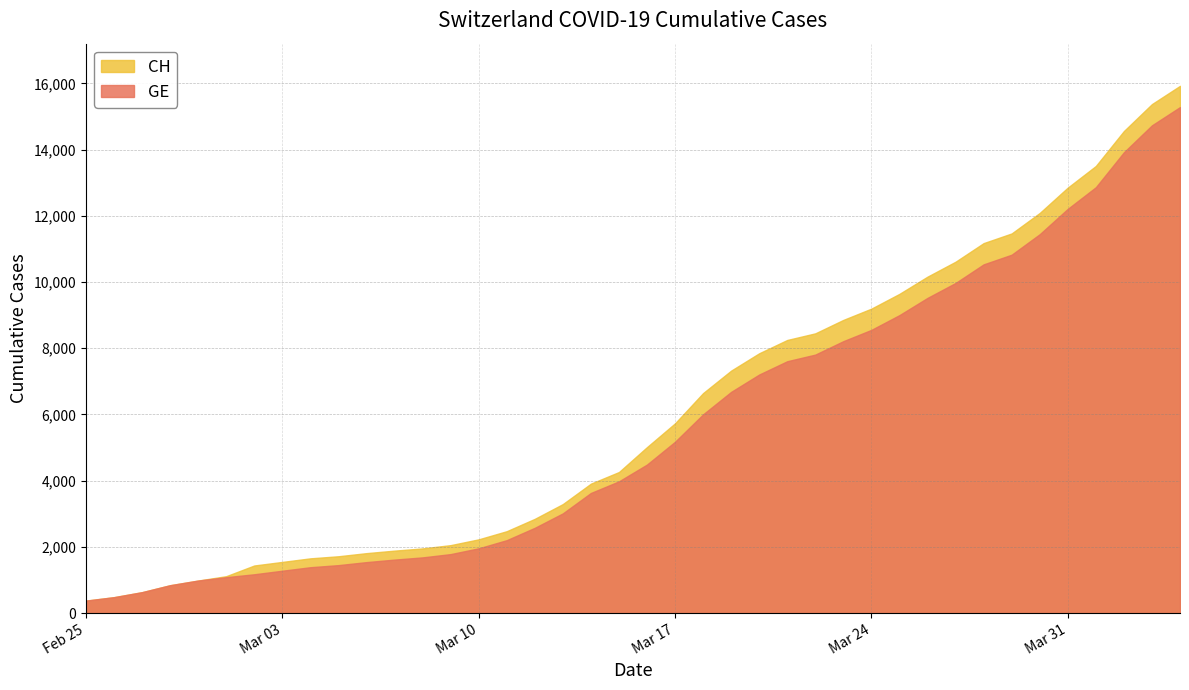

What is the difference between the maximum and minimum values in the CH series?

15551